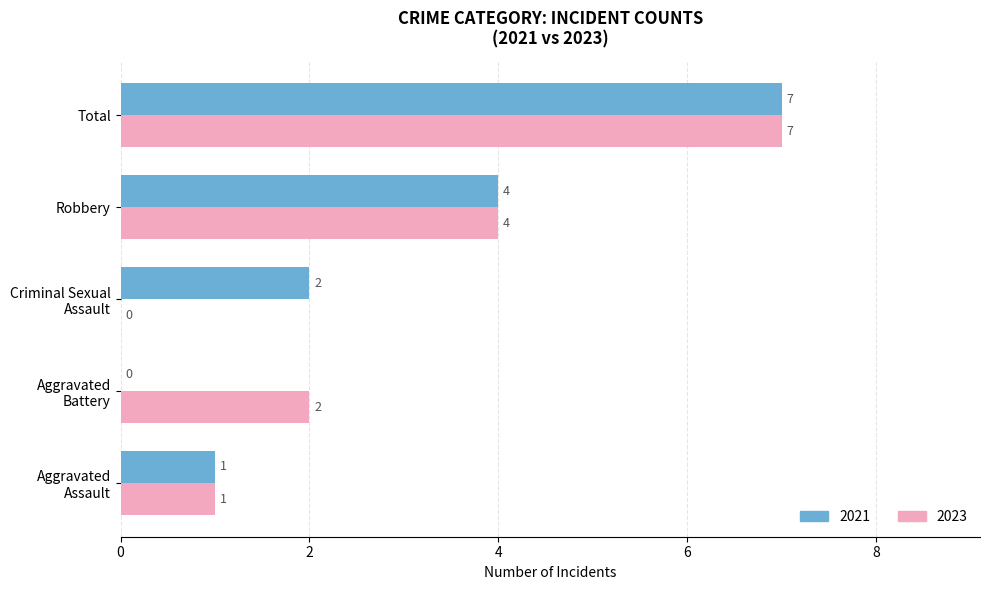

What is the sum of all 2023 values?

14